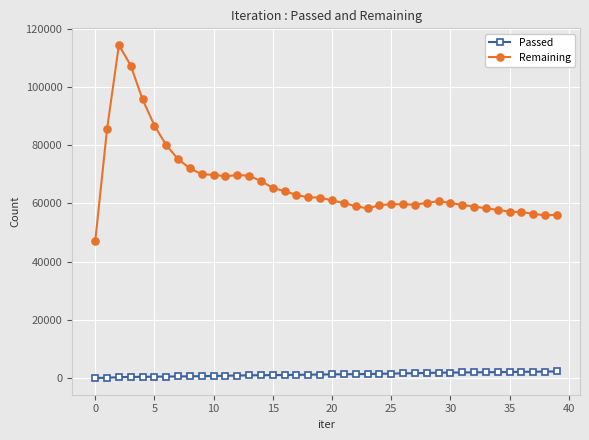

What is the difference between the second highest and minimum values in the Passed series?

2219